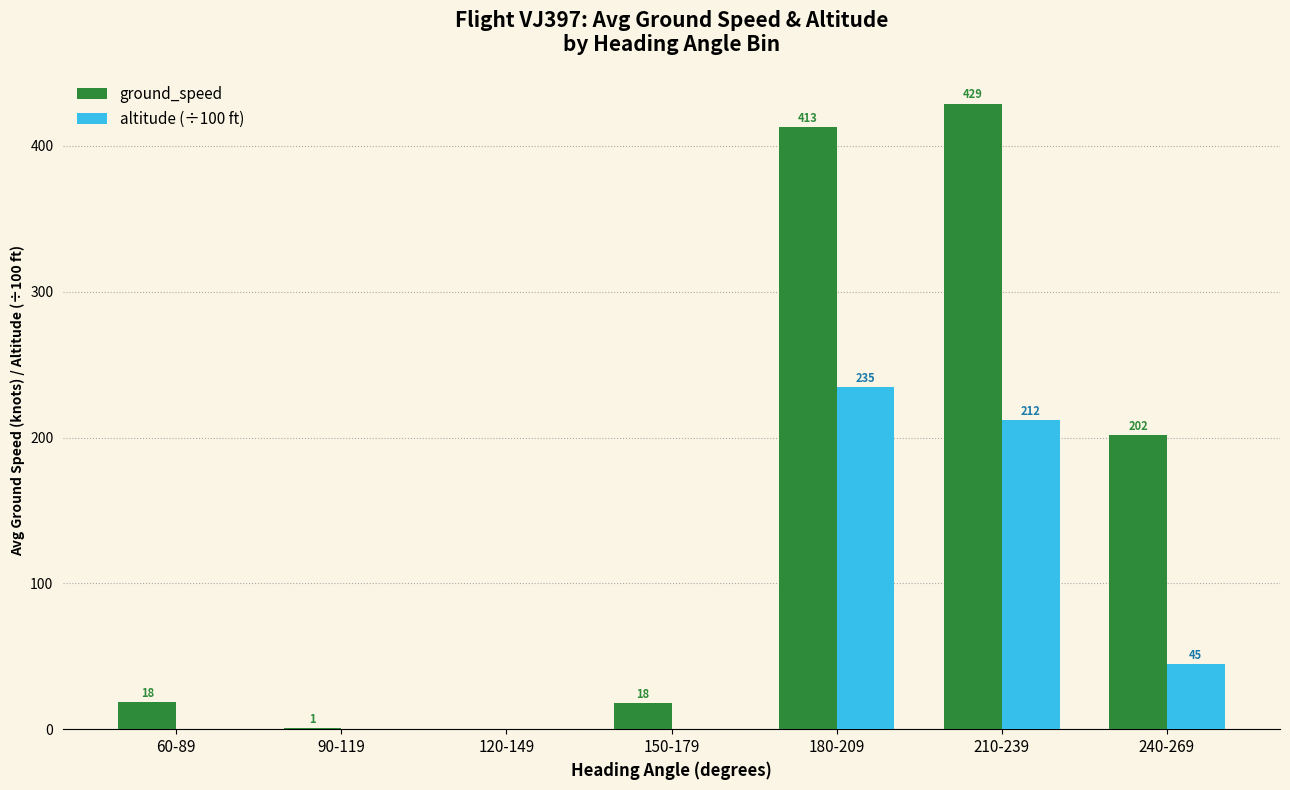

Is the value of altitude (÷100 ft) at 60-89 greater than the value of ground_speed at 210-239?

No